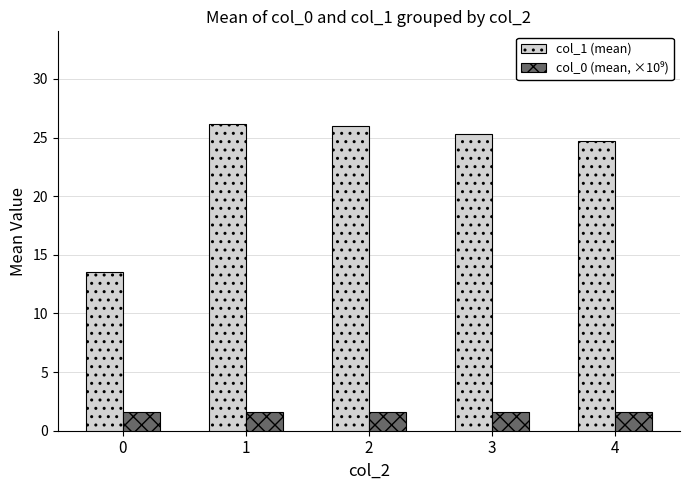

What is the greatest value displayed?

26.2